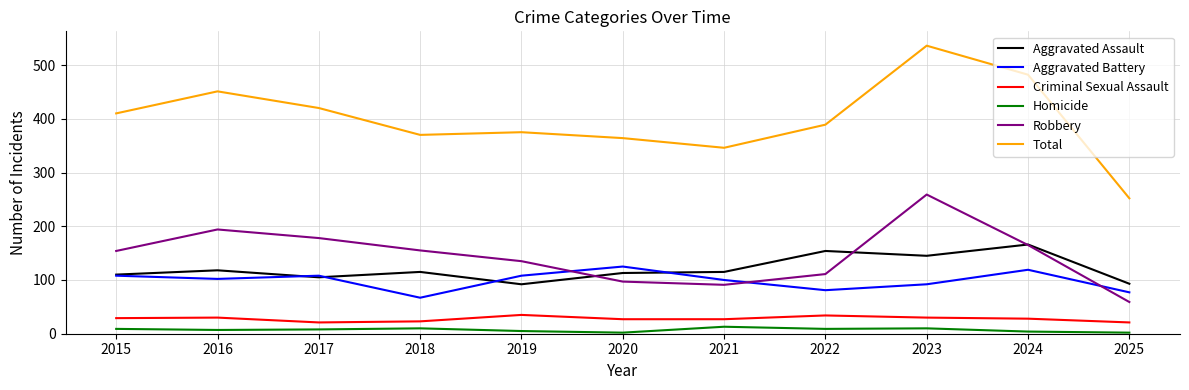

True or false: Aggravated Assault and Total cross at least once.

False